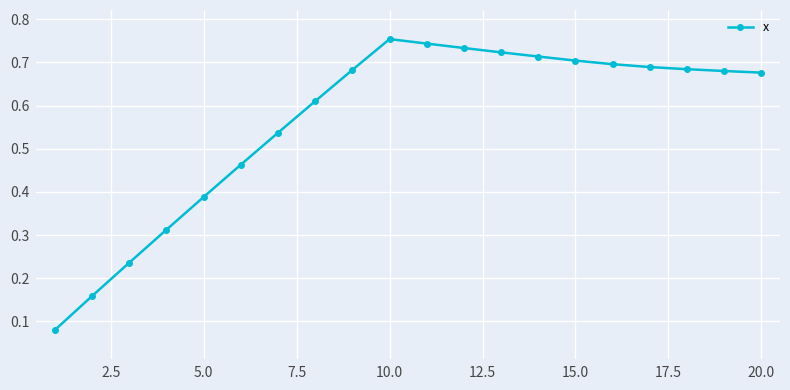

What is the sum of all values?

11.3